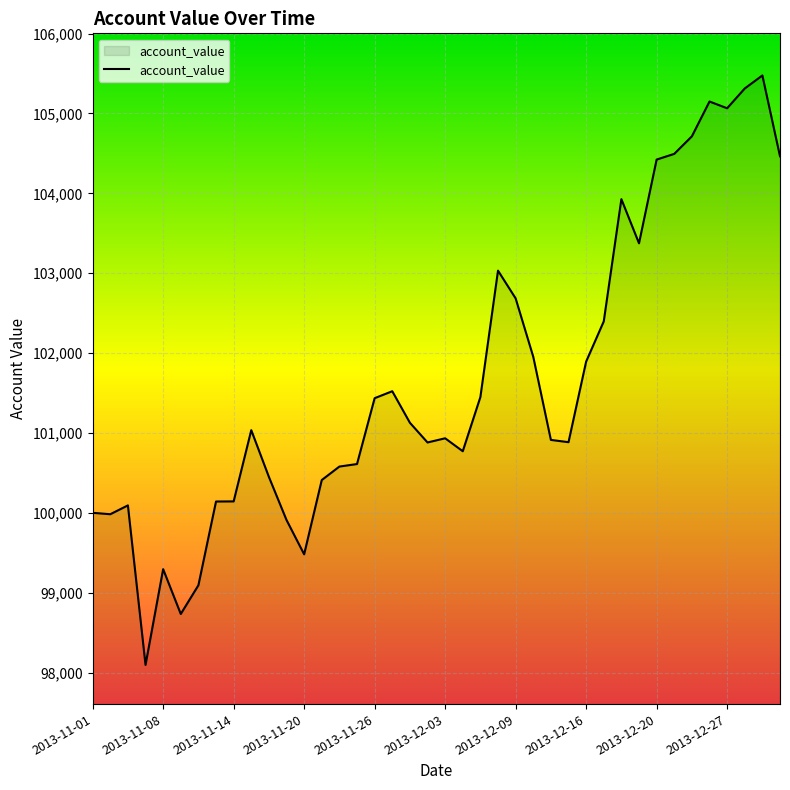

How many lines are shown in the chart?

1